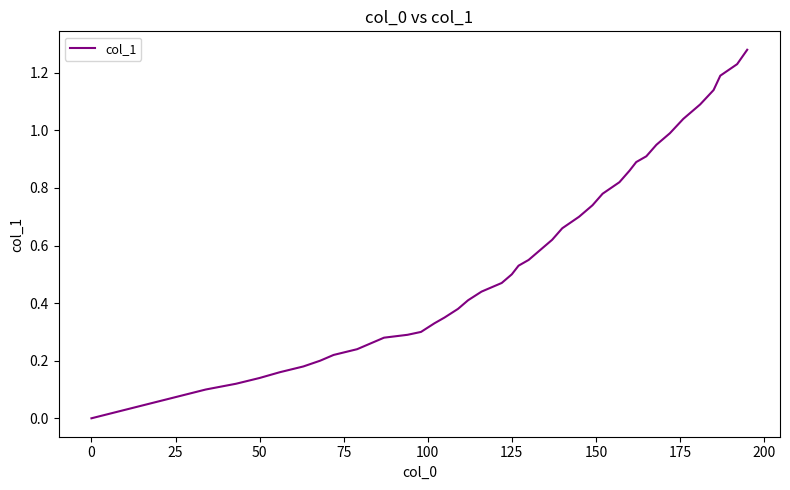

How many categories are shown in the chart?

40